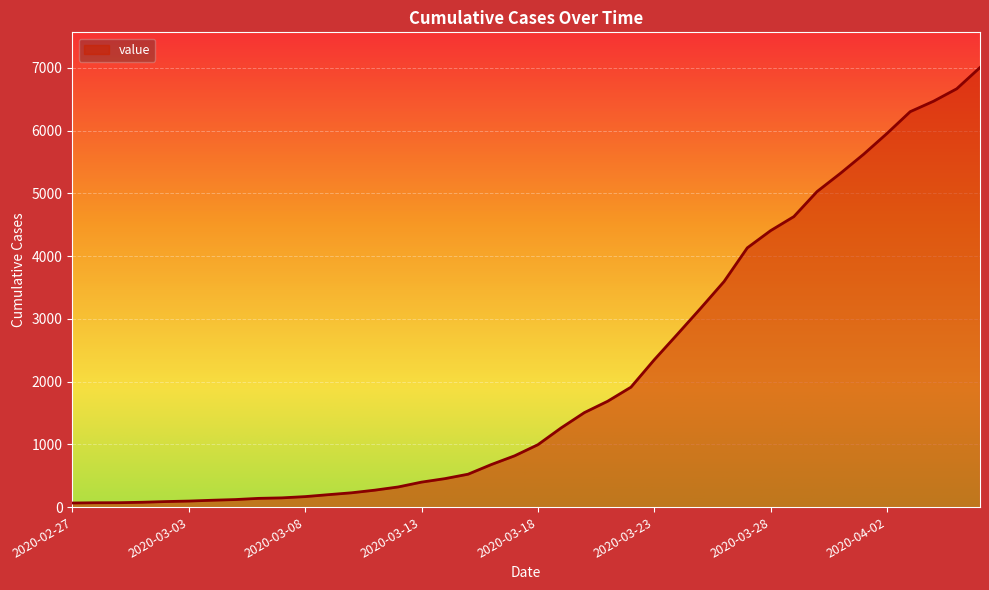

What is the greatest value displayed?

7005